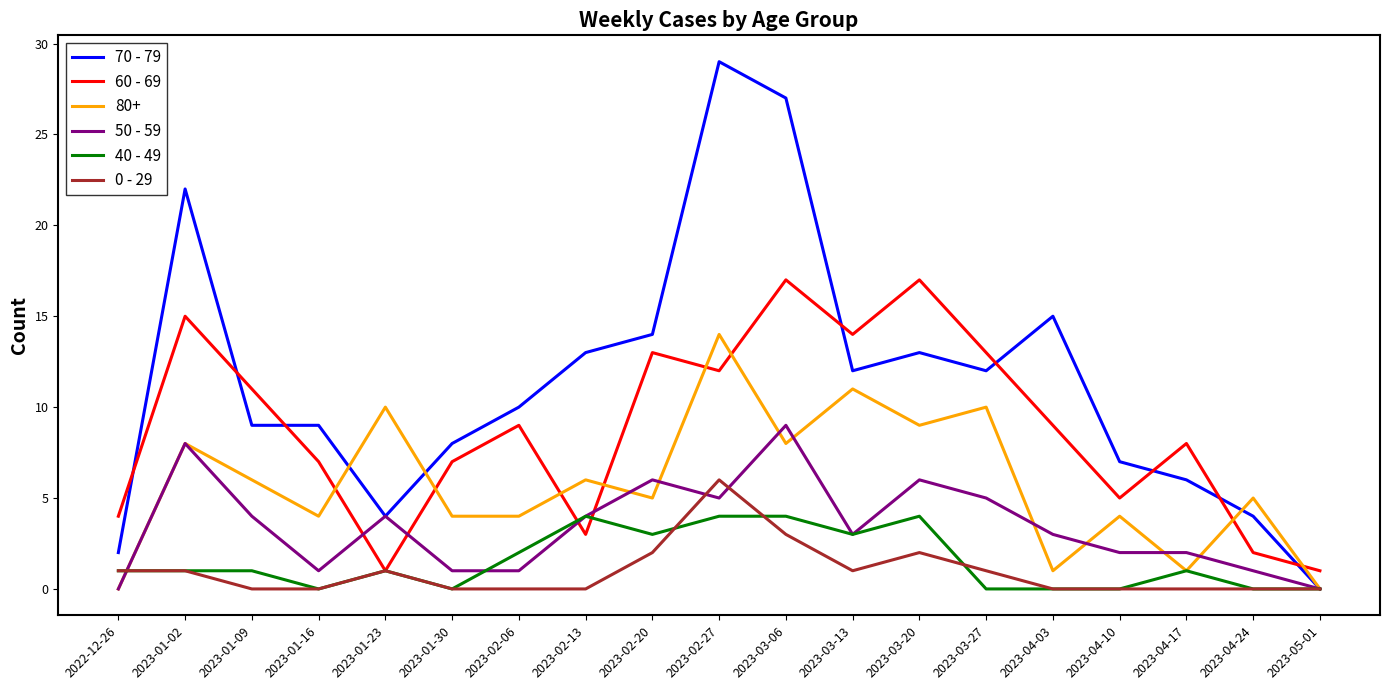

What is the spread (max minus min) of values at 2023-04-03?

15